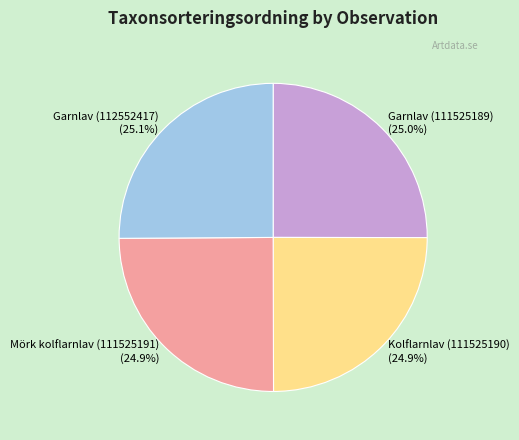

Does any single category account for the majority?

No